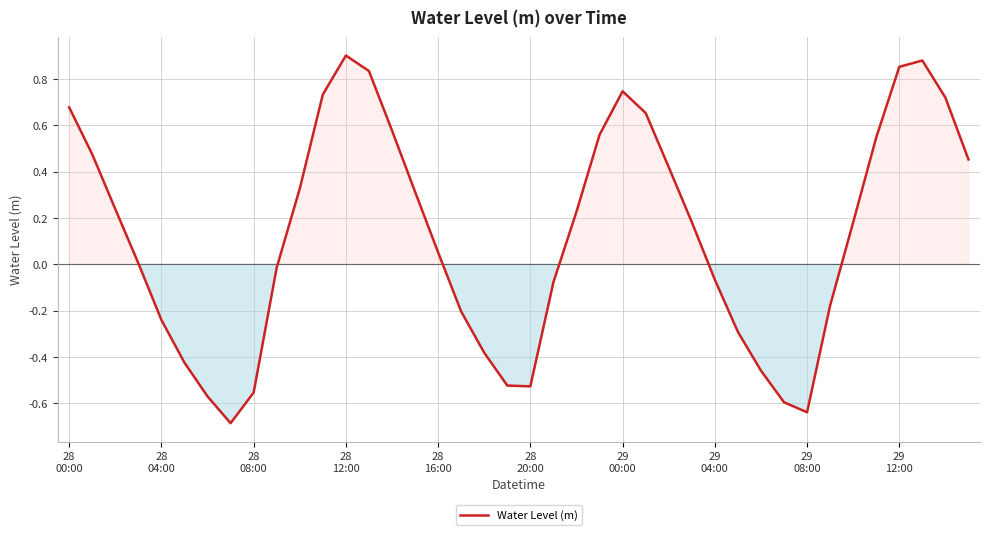

How many categories are shown in the chart?

40